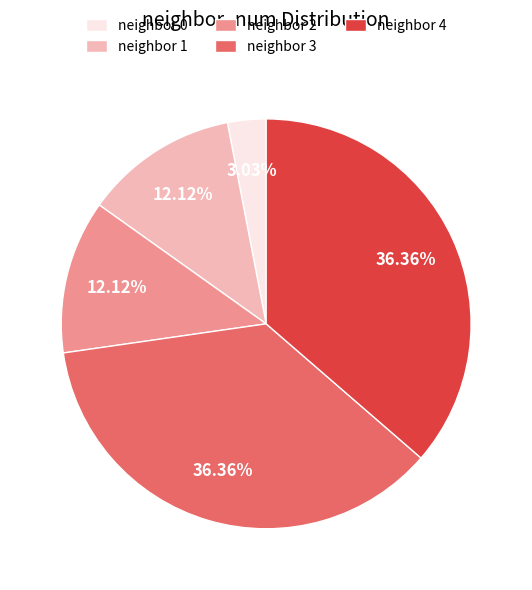

Is there any slice that represents more than half of the pie?

No